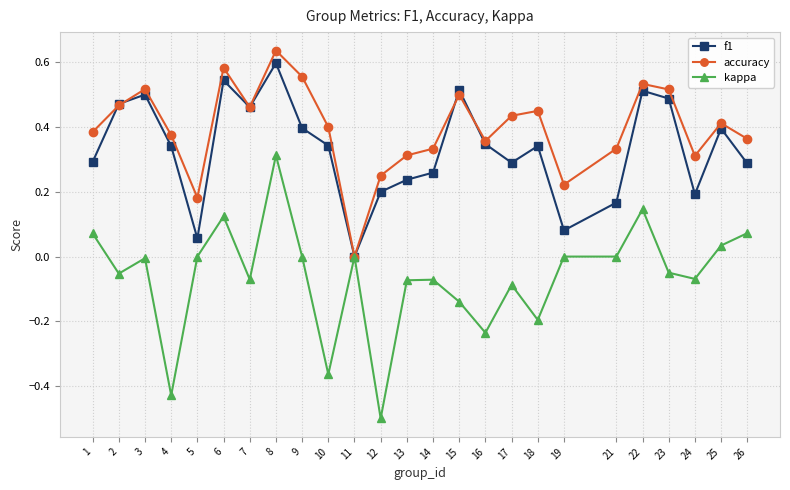

Which series changed the most between 5 and 14?

f1